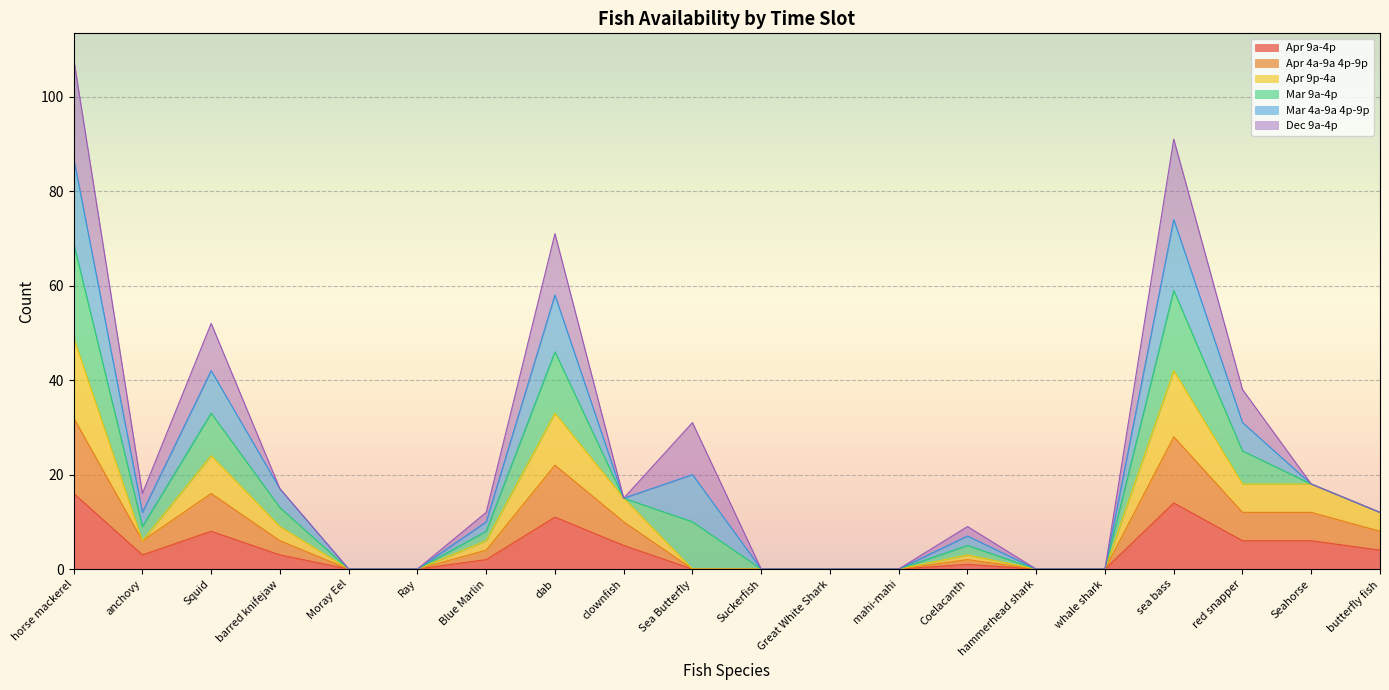

How many values in Apr 4a-9a 4p-9p are above zero?

12